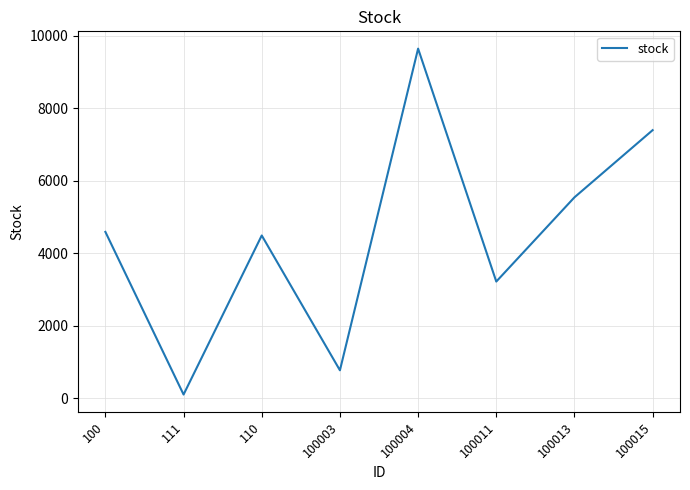

Is it true that the value at 100004 is 4309?

False